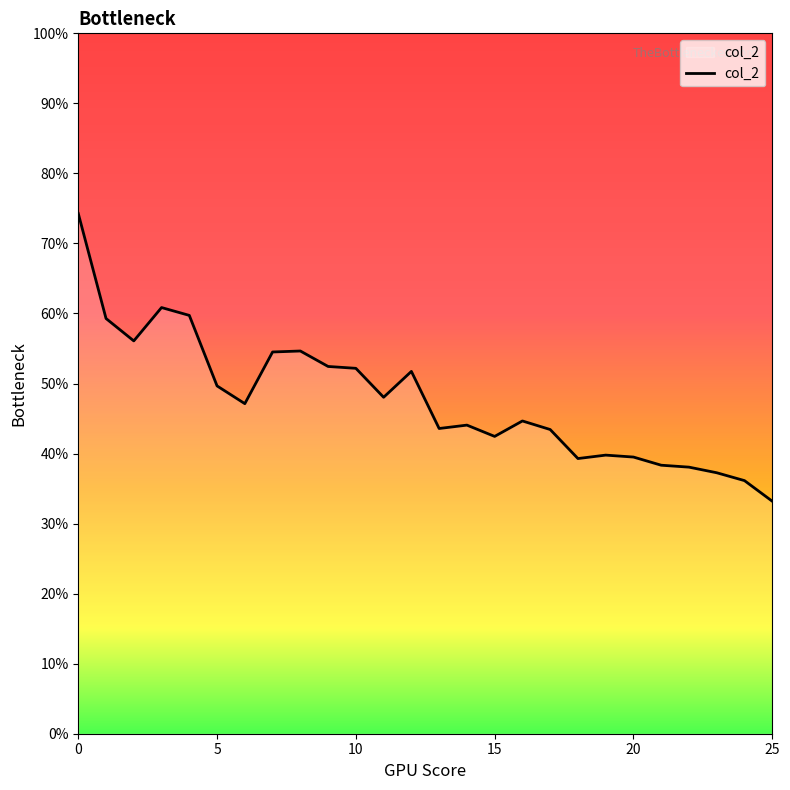

Where is the first local maximum?

3